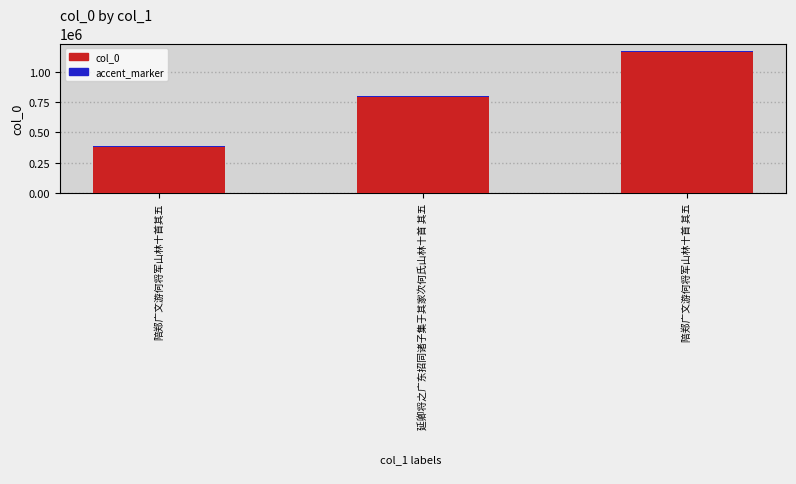

Reading right to left, extract all data points from this chart.

col_0: 1173263.0	799460.0	384829.0
accent_marker: 11732.6	7994.6	3848.3